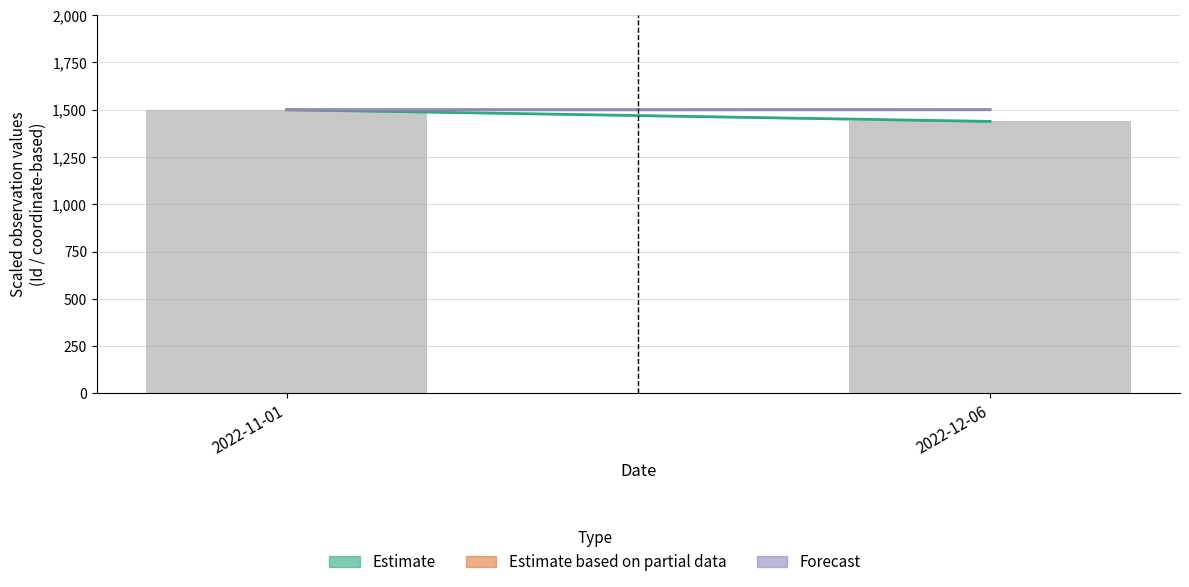

Approximately how many times larger is the value at 2022-12-06 compared to 2022-11-01?

1.0